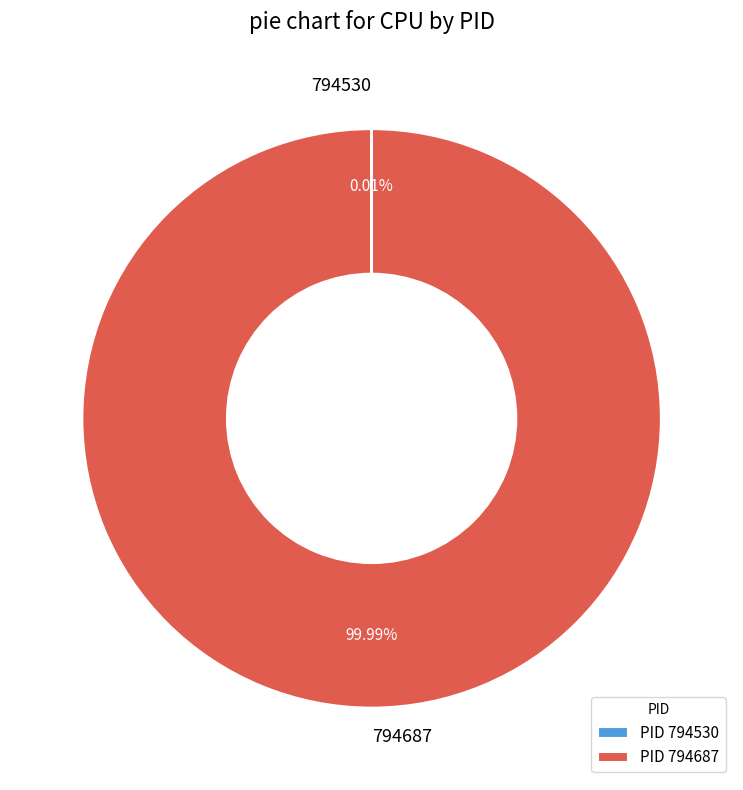

How many segments does this pie chart have?

2